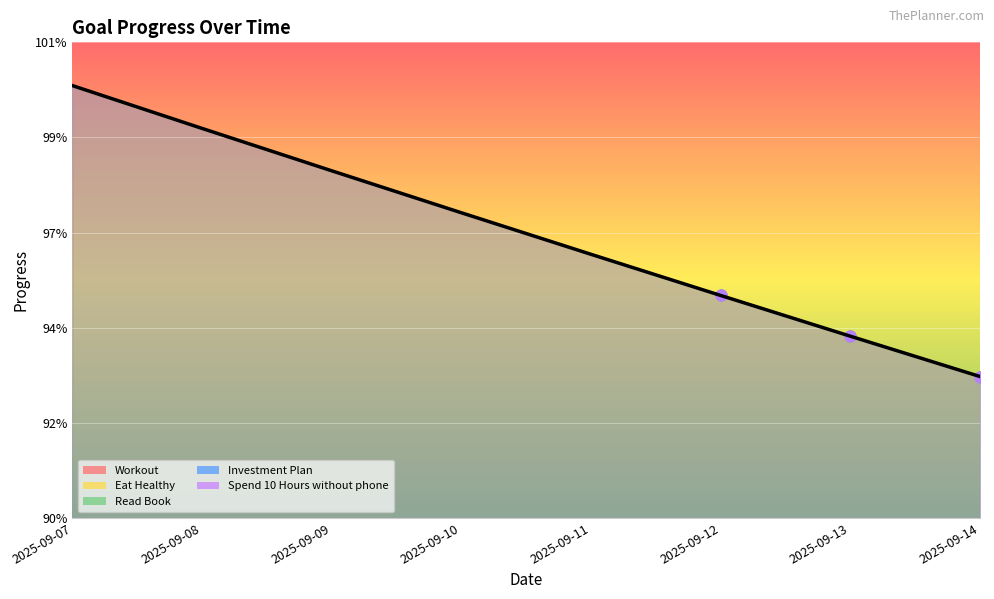

Which series reaches the minimum Y coordinate?

Workout